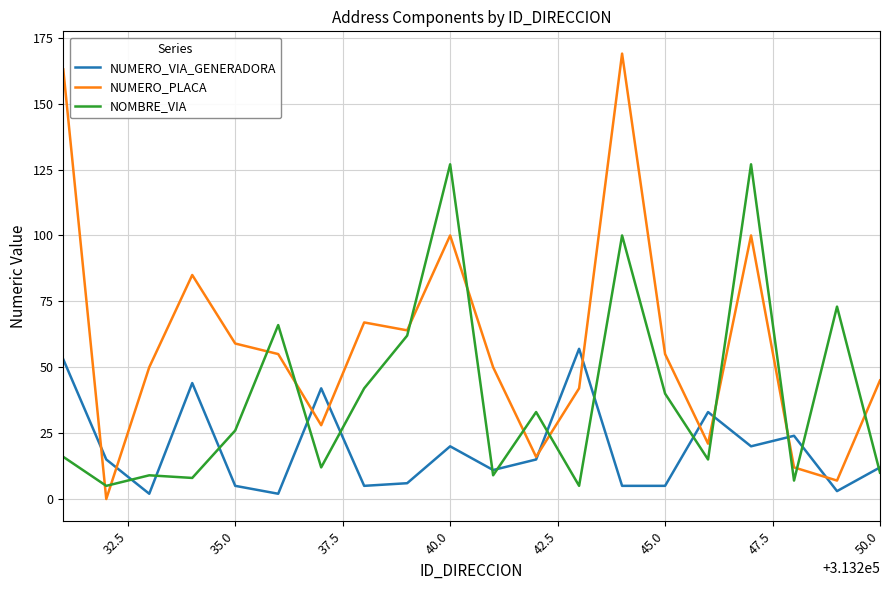

What is the greatest value displayed?

169